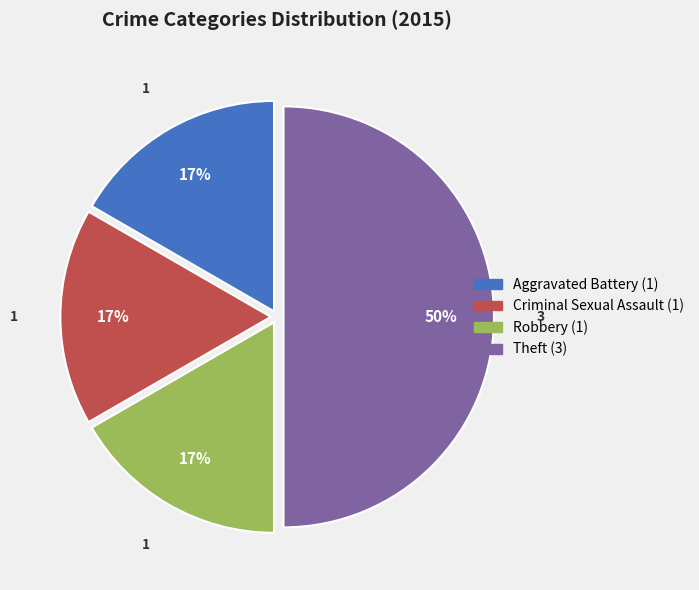

To the nearest percent, what is the average slice percentage?

25%